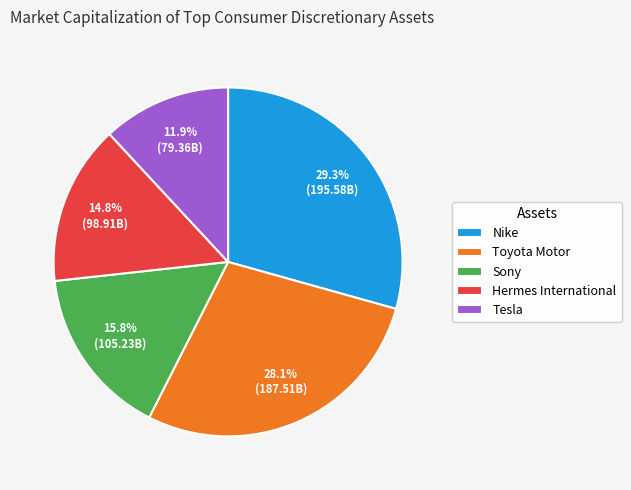

To the nearest percent, what is the combined percentage of Sony and Hermes International?

31%